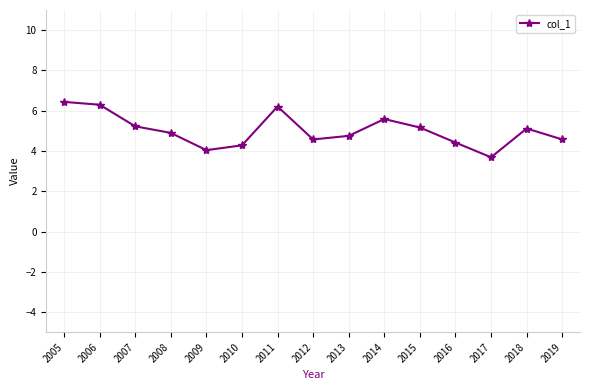

How many interior local peaks (higher than both neighbors) does the data have?

3